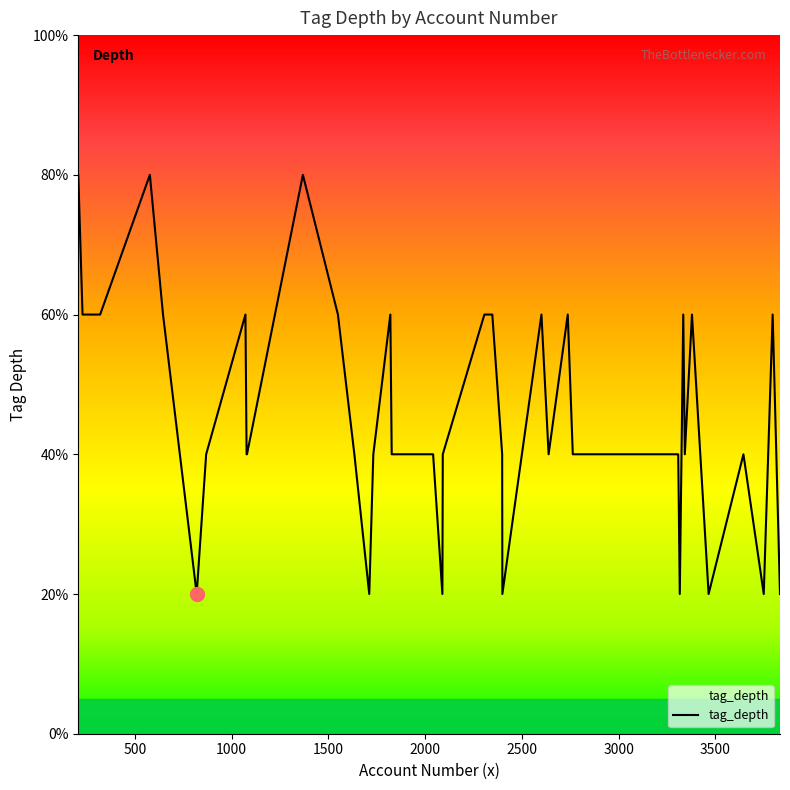

Is this an area chart (filled region under the line)?

Yes